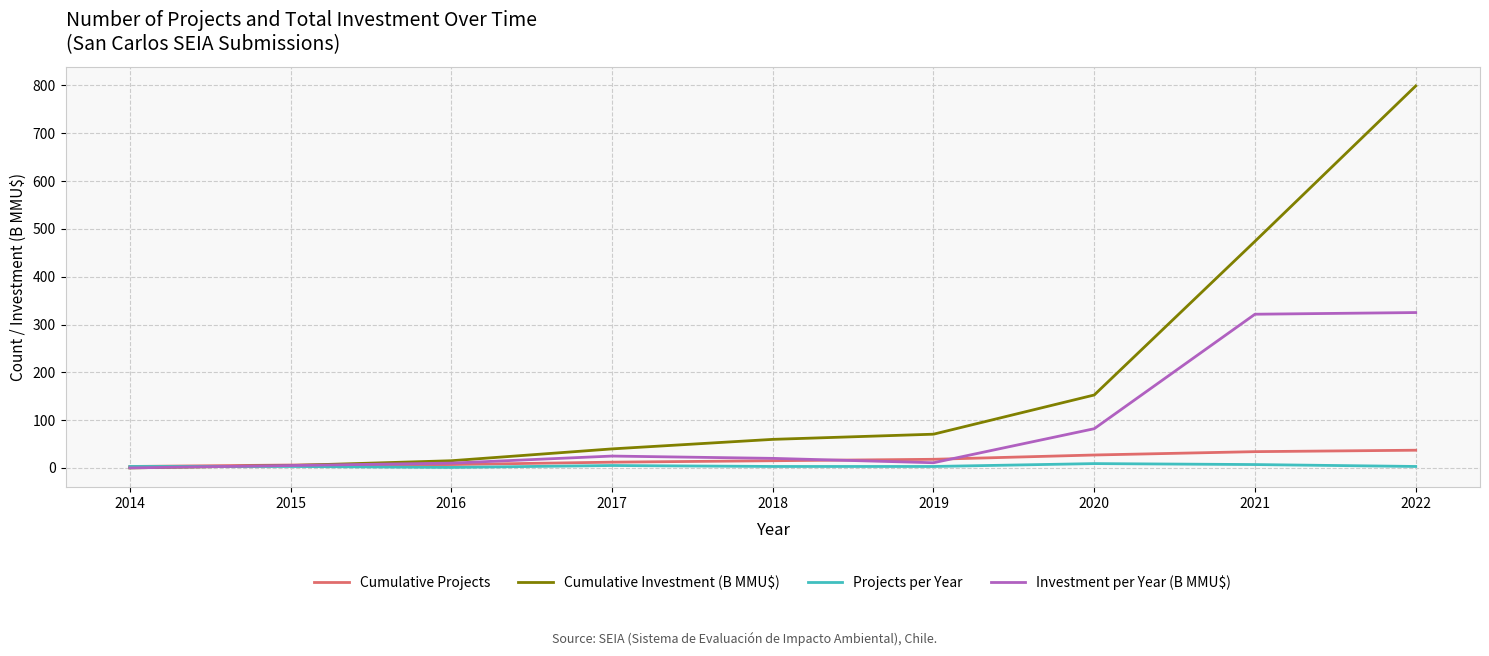

What is the difference between the maximum and second lowest values in the Projects per Year series?

6.0